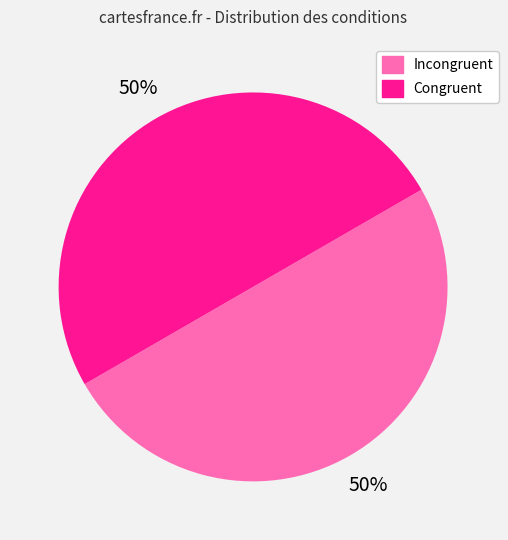

To the nearest percent, what is the average slice percentage?

50%